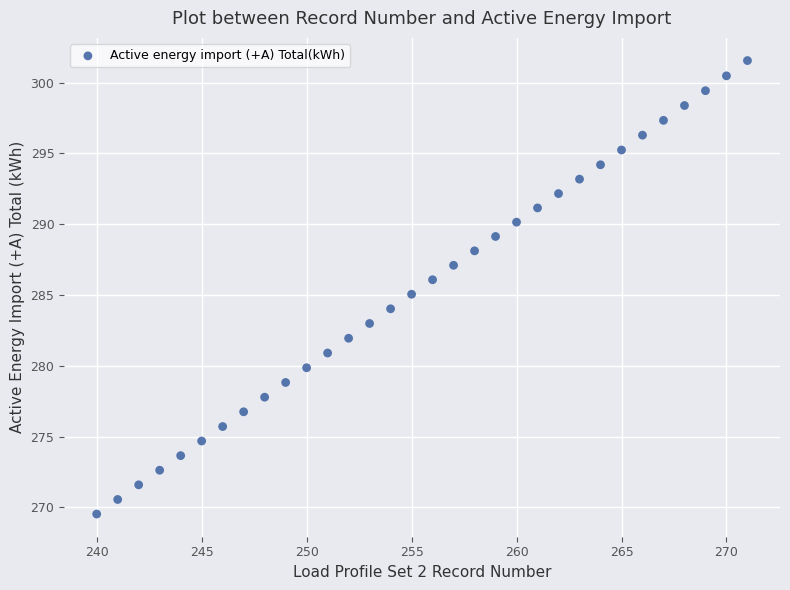

What is the range of X values (max minus min)?

31.0